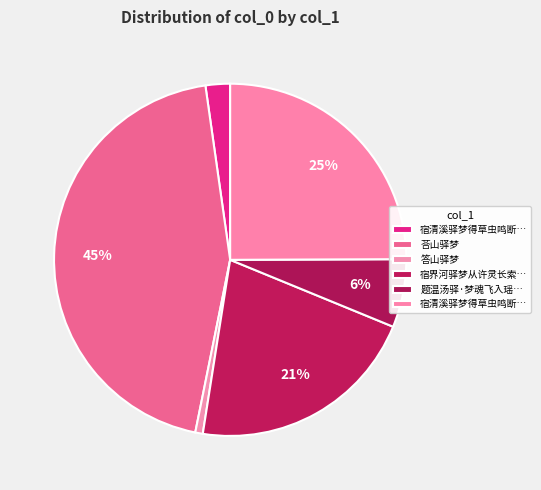

How many slices are in this pie chart?

6